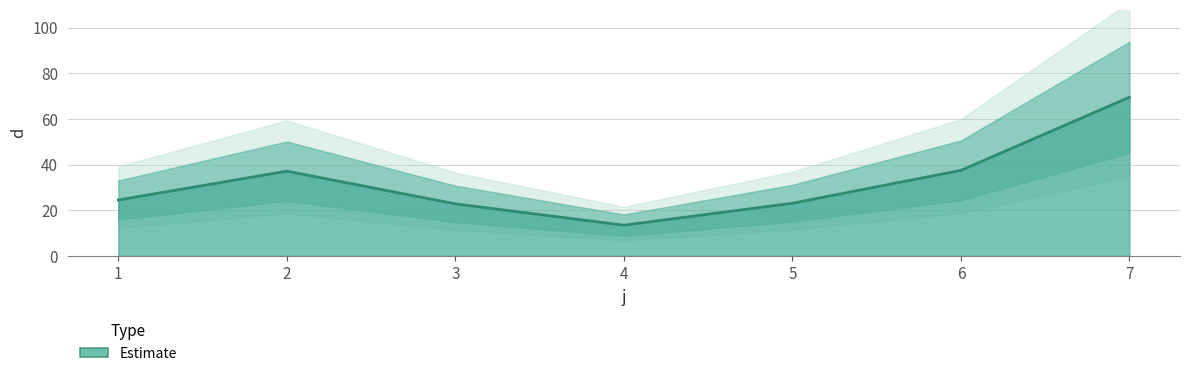

At which label does the data first exceed 24?

1